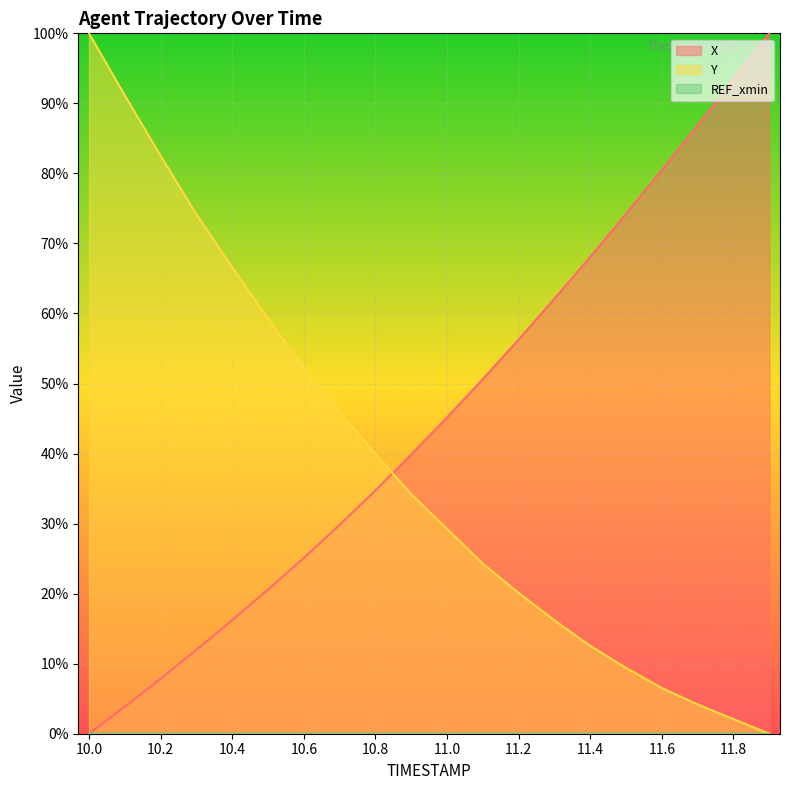

The X series shows -38.9 at 10.0. True or false?

False